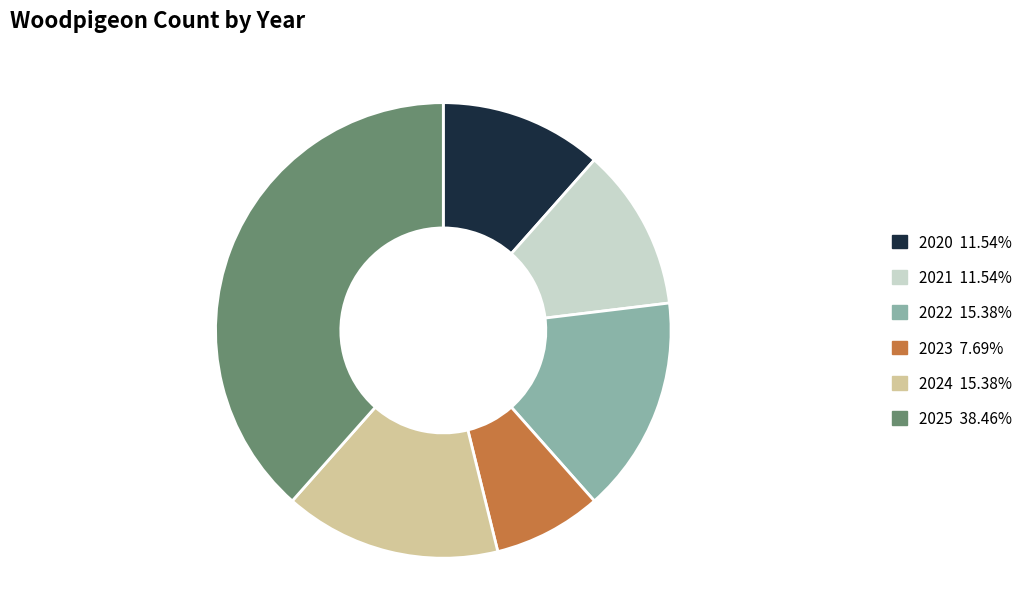

Is the sum of 2024 15.38% and 2020 11.54% greater than half?

No